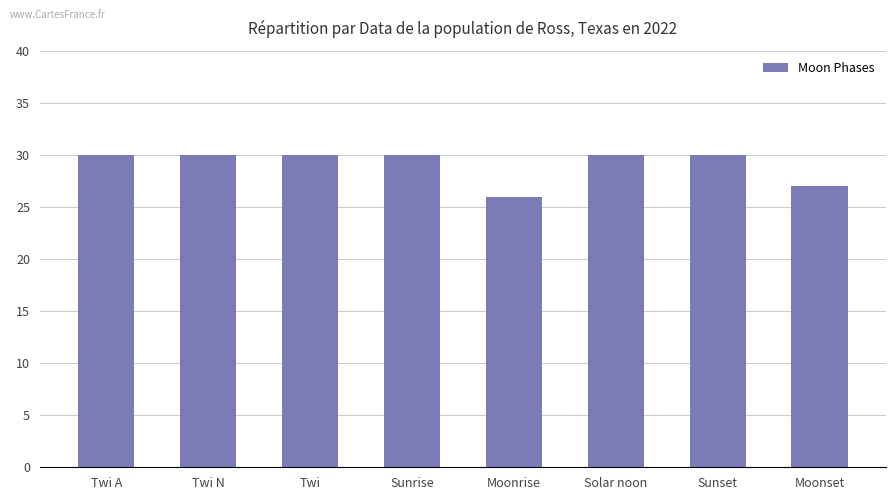

What position from the right is Moonset?

1